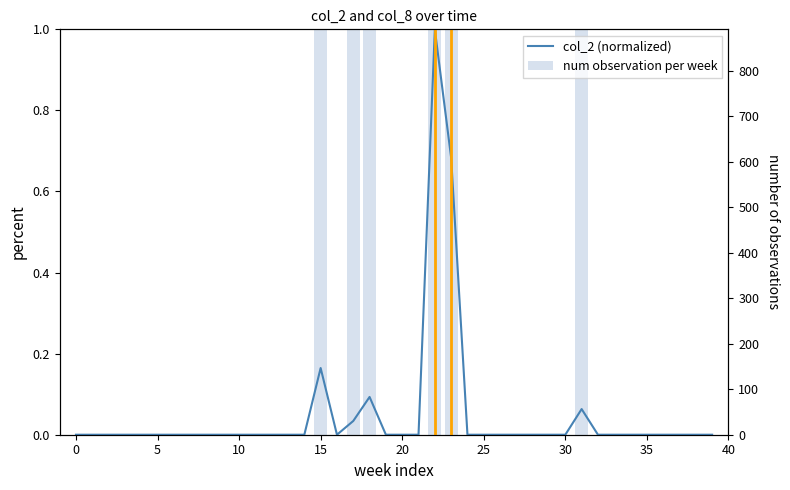

Reading right to left, transcribe all the data shown in this chart.

col_2 (normalized): 0.0	0.0	0.0	0.0	0.0	0.0	0.0	0.0	0.1	0.0	0.0	0.0	0.0	0.0	0.0	0.0	0.7	1.0	0.0	0.0	0.0	0.1	0.0	0.0	0.2	0.0	0.0	0.0	0.0	0.0	0.0	0.0	0.0	0.0	0.0	0.0	0.0	0.0	0.0	0.0
num observation per week: 0.0	0.0	0.0	0.0	0.0	0.0	0.0	0.0	1.0	0.0	0.0	0.0	0.0	0.0	0.0	0.0	297.0	5.0	0.0	0.0	0.0	1.0	1.0	0.0	2.0	0.0	0.0	0.0	0.0	0.0	0.0	0.0	0.0	0.0	0.0	0.0	0.0	0.0	0.0	0.0